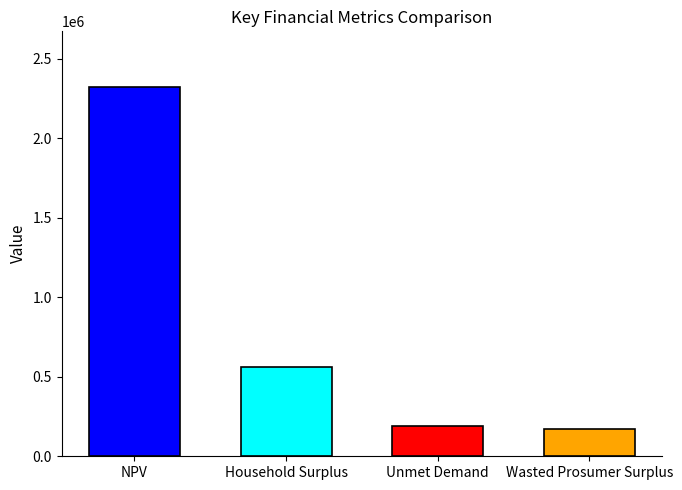

Reading left to right, list all the values displayed in this chart.

2323993.1	560107.0	188268.2	173398.7